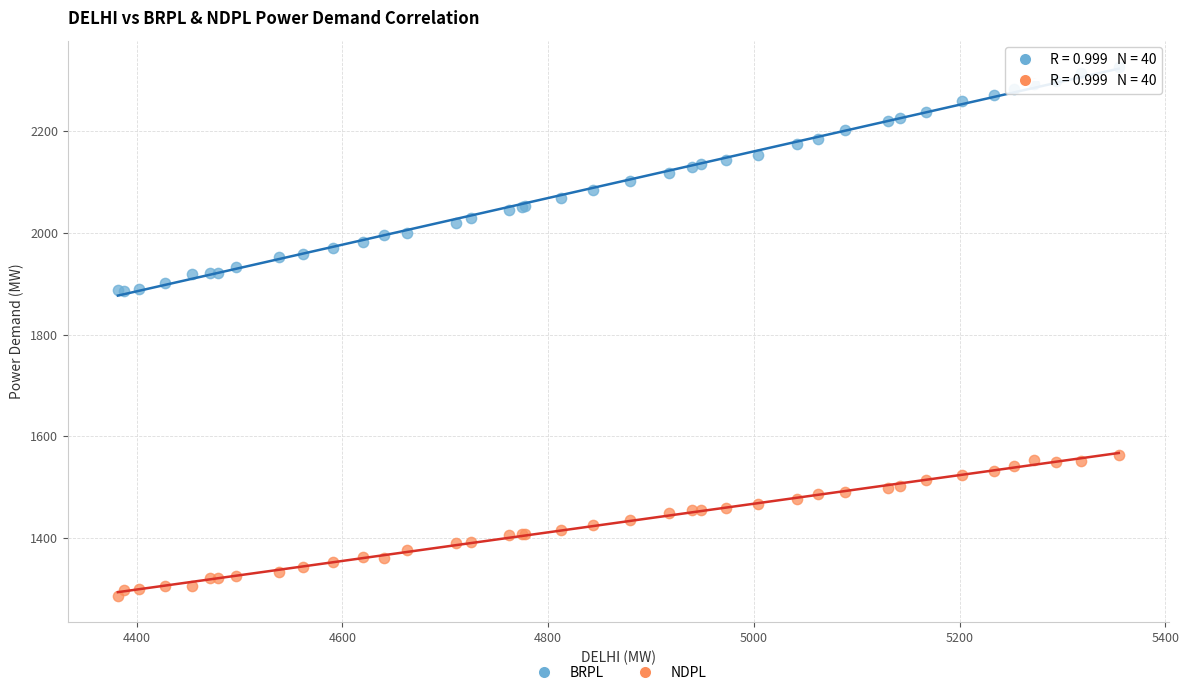

What are all the series names shown in the legend?

BRPL, NDPL